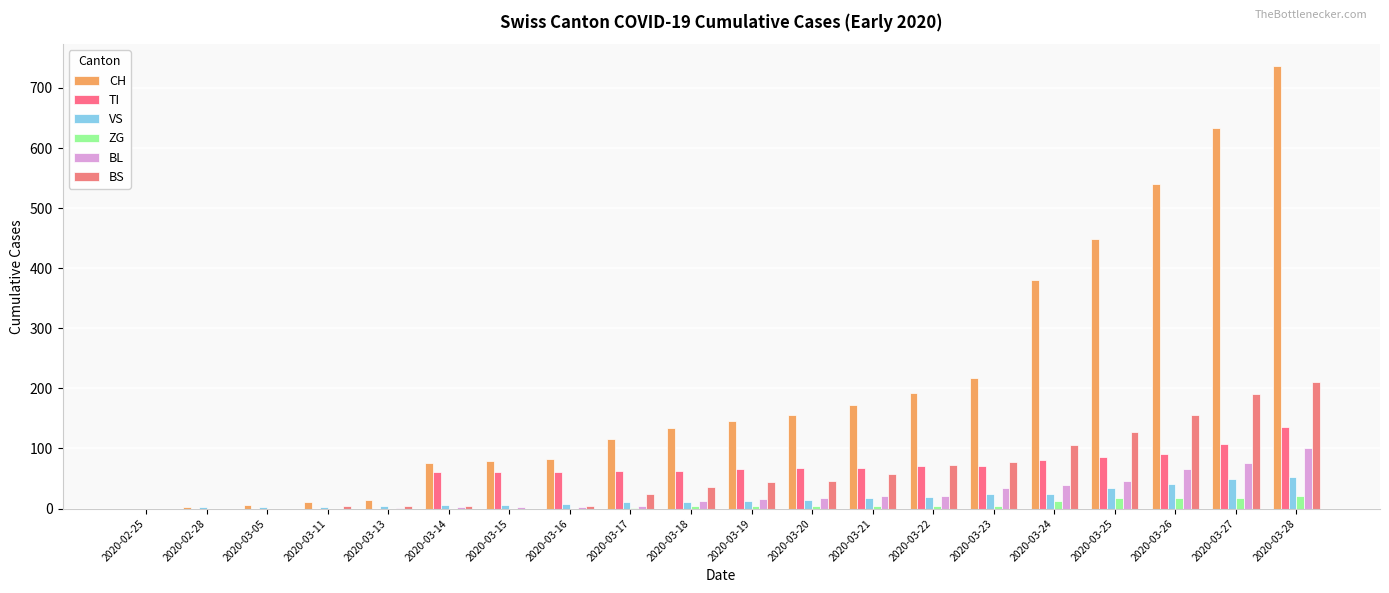

Are the bars grouped side by side (vs. stacked)?

Yes